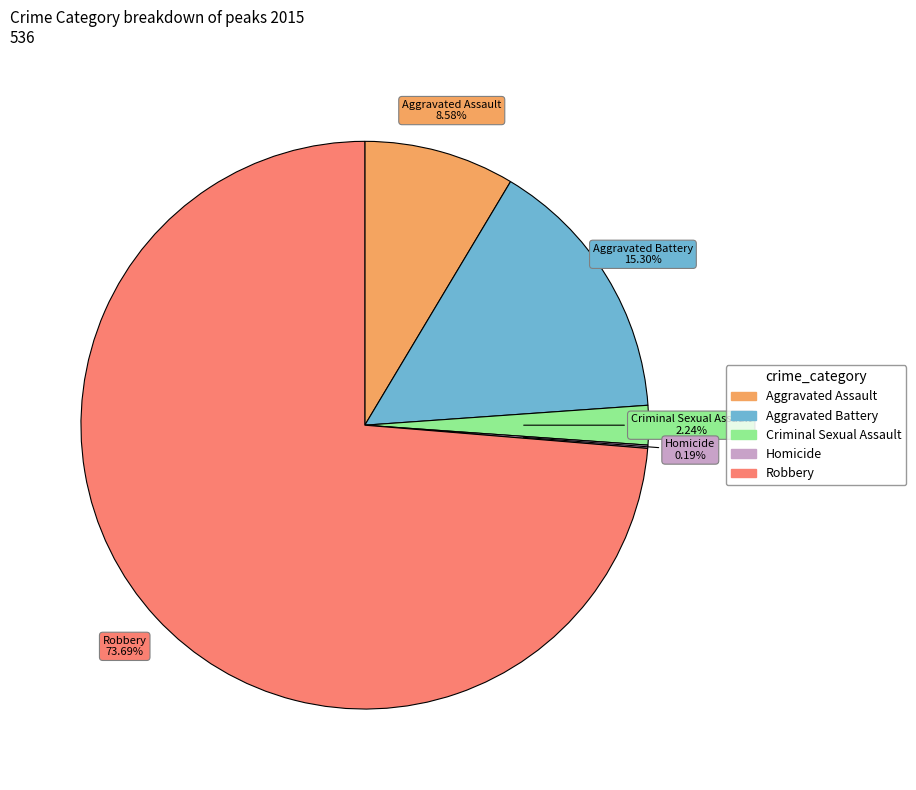

Is the sum of Aggravated Battery and Robbery greater than half?

Yes